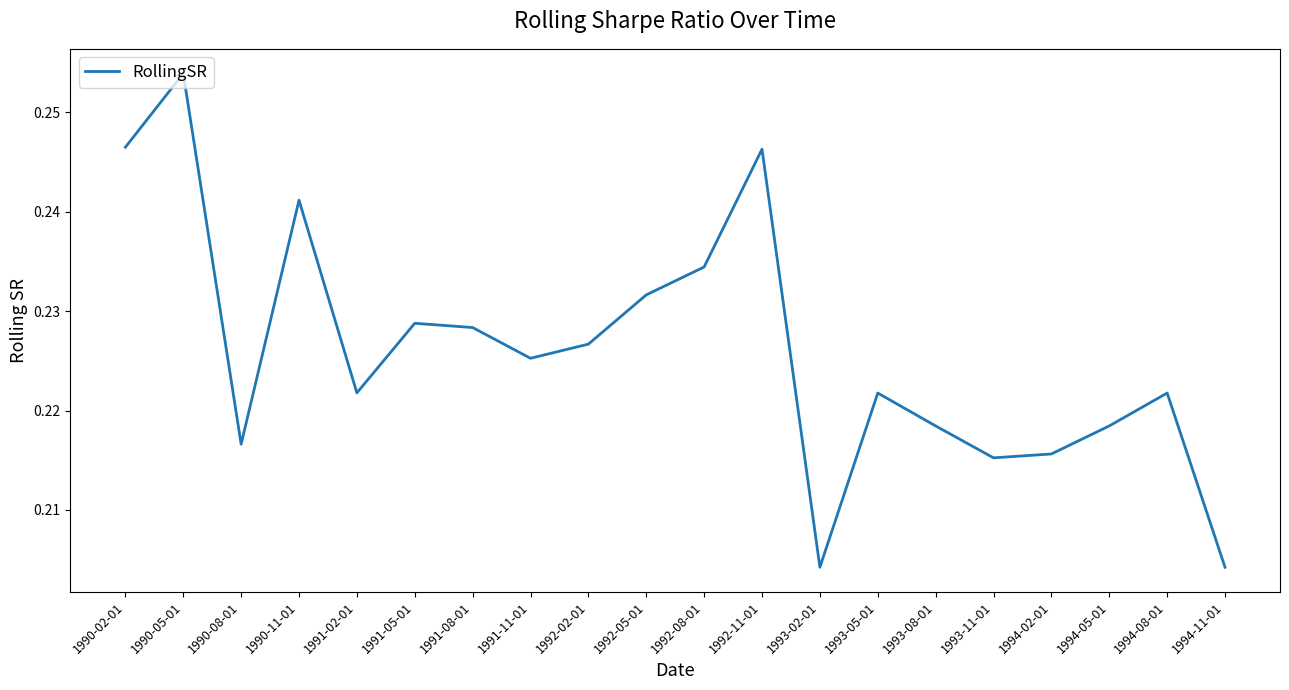

The value at 1991-11-01 is 0.4. True or false?

False